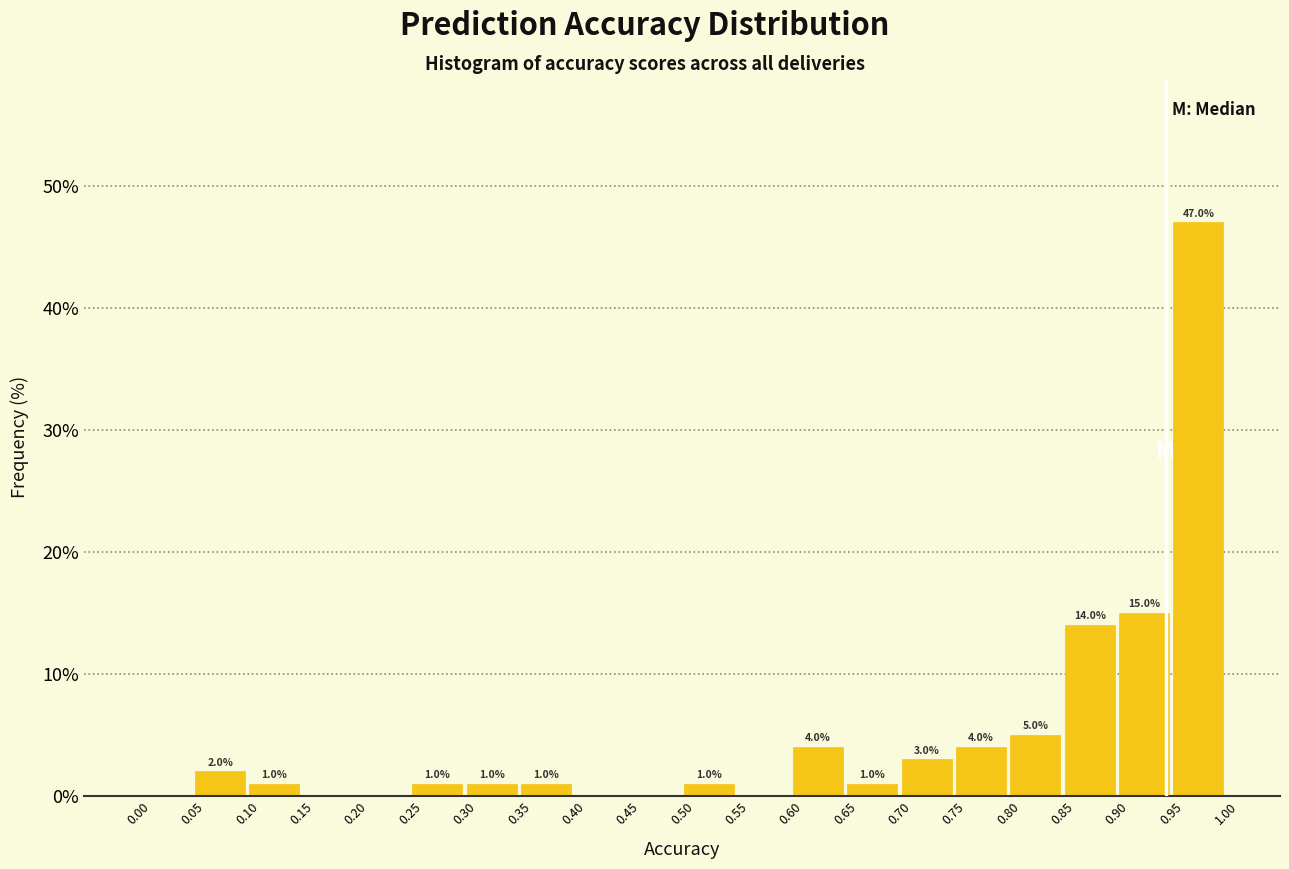

Which range on the x-axis has the tallest bar?

0.95 to 1.00